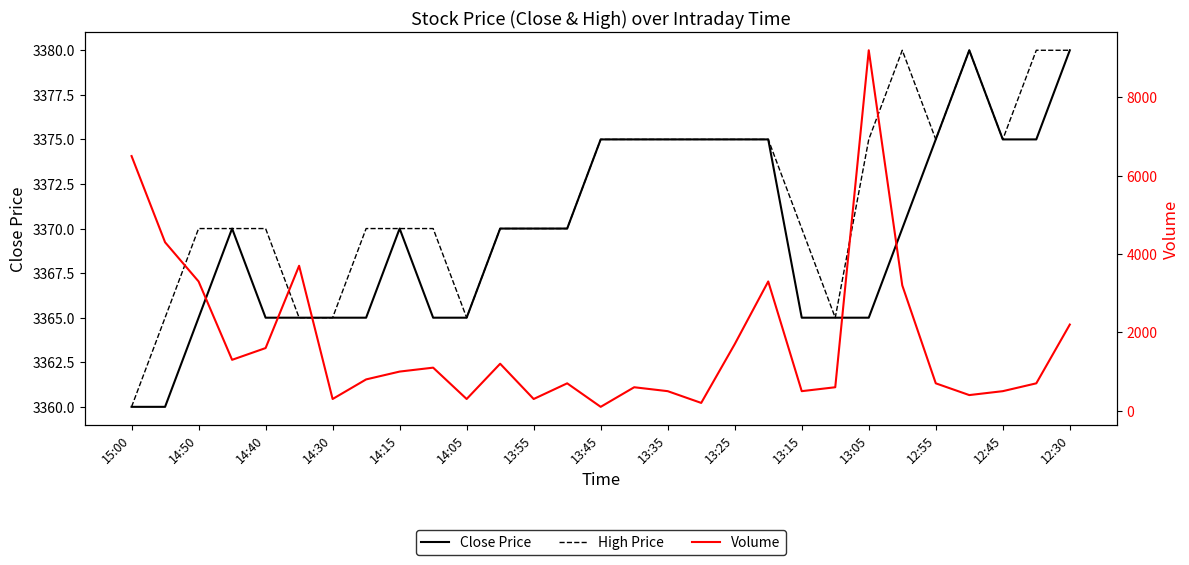

How many data points in Close Price are above 3370?

11